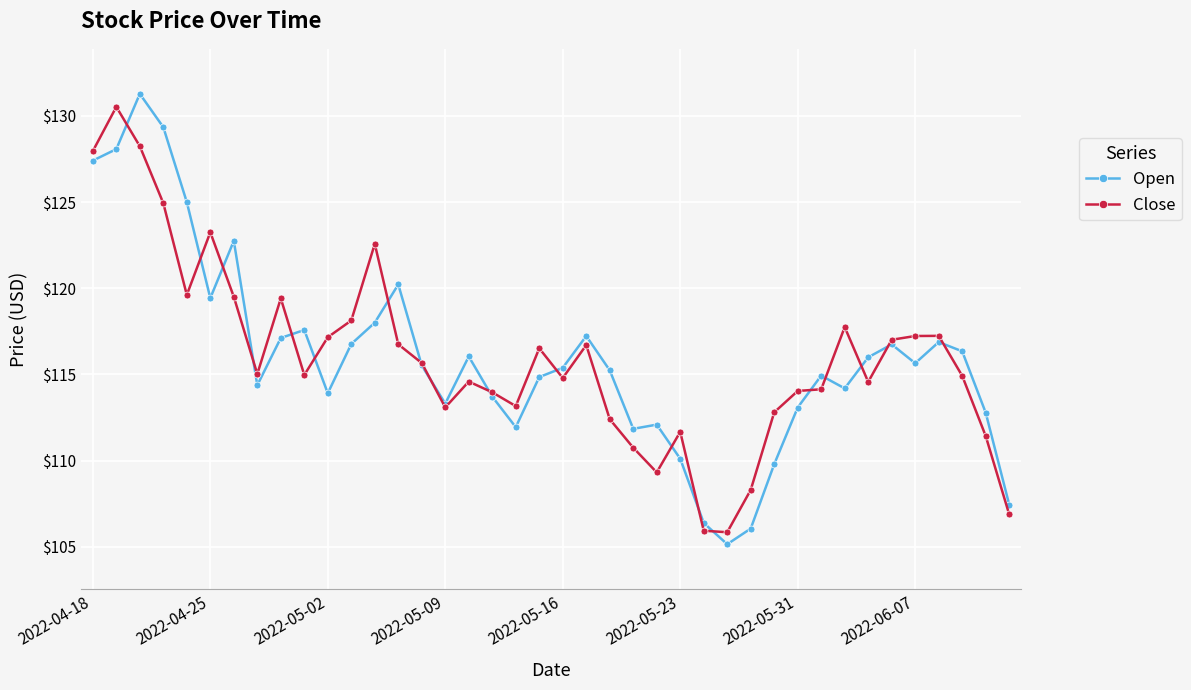

Does the chart display data point markers on the line(s)?

Yes